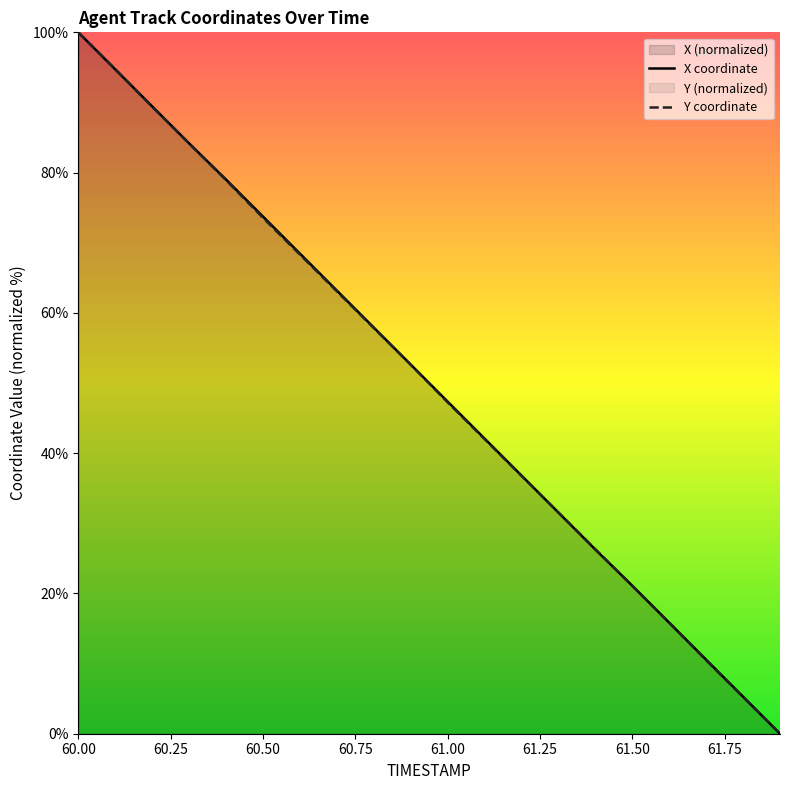

Reading left to right, what are all the values shown in this chart?

X: 100.0	94.7	89.4	84.2	79.0	73.7	68.5	63.2	57.9	52.6	47.4	42.1	36.8	31.5	26.3	21.1	15.8	10.6	5.3	0.0
Y: 100.0	94.8	89.4	84.2	78.9	73.6	68.3	63.1	57.9	52.6	47.3	42.0	36.8	31.5	26.3	21.1	15.8	10.5	5.2	0.0